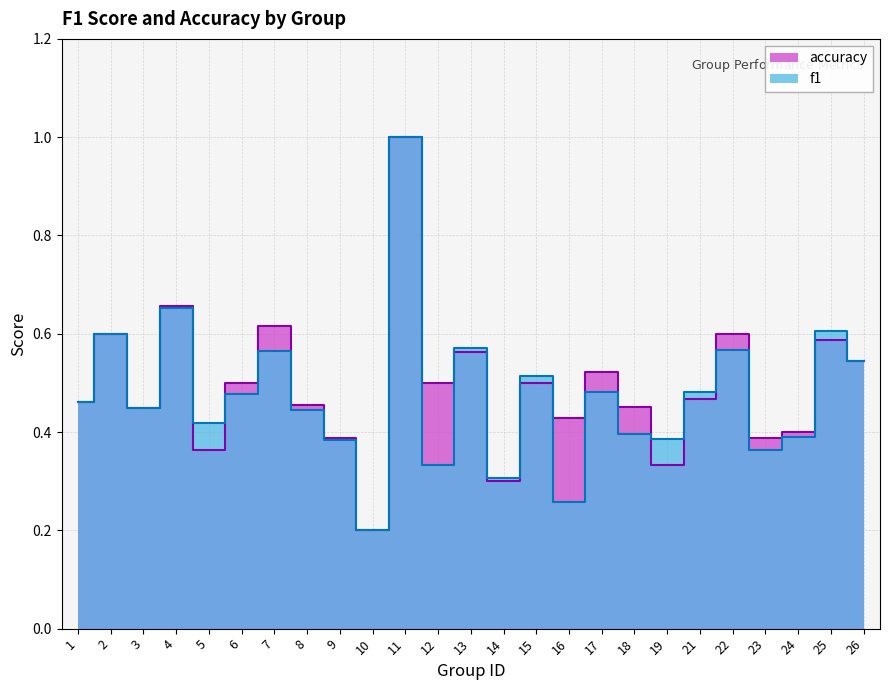

What is the sum of the accuracy values at 6 and 25?

1.1